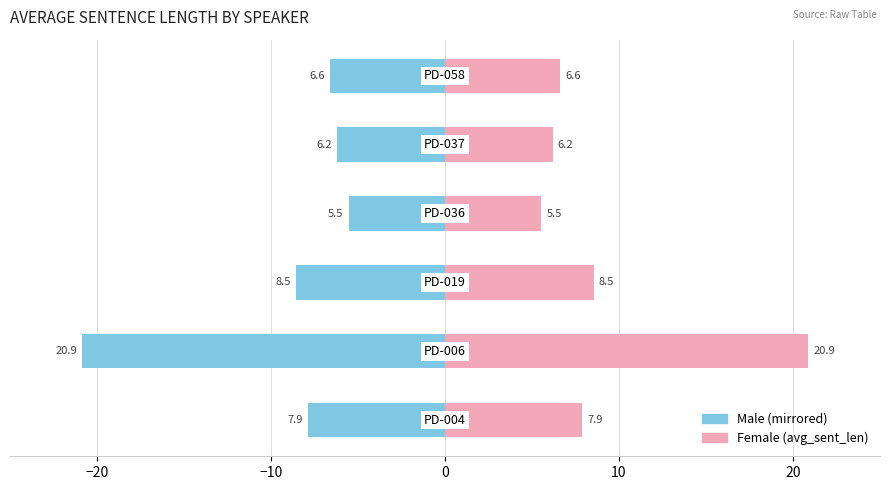

At how many categories does at least one series exceed 14?

1